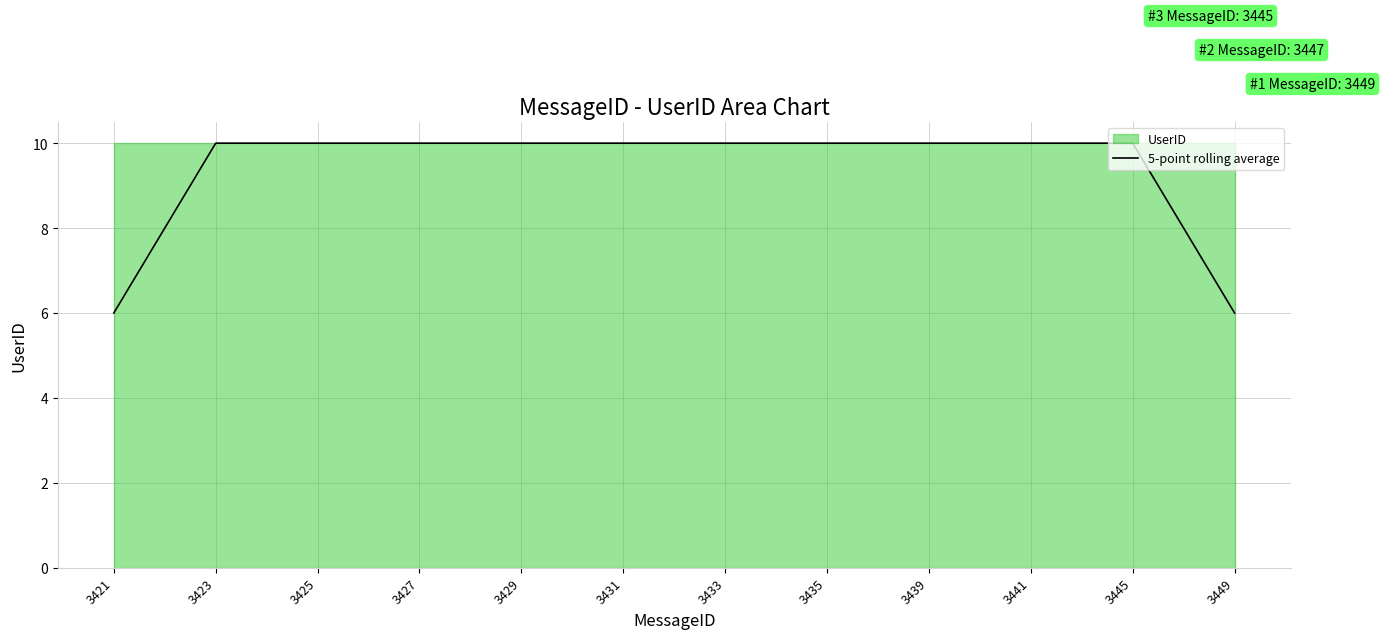

The 5-point rolling average series shows 6 at 3449. True or false?

True